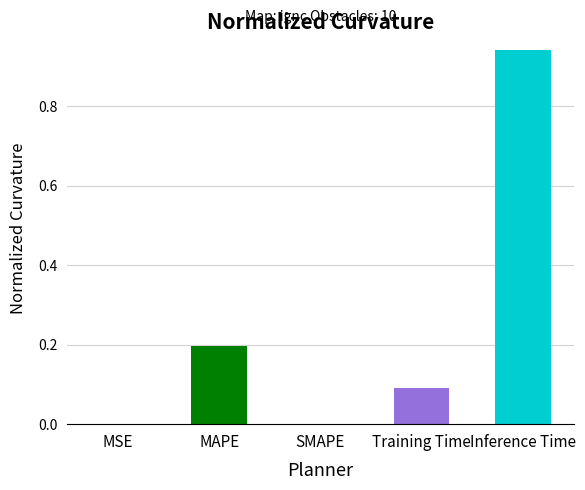

What is the change in value from MAPE to Training Time?

-0.1